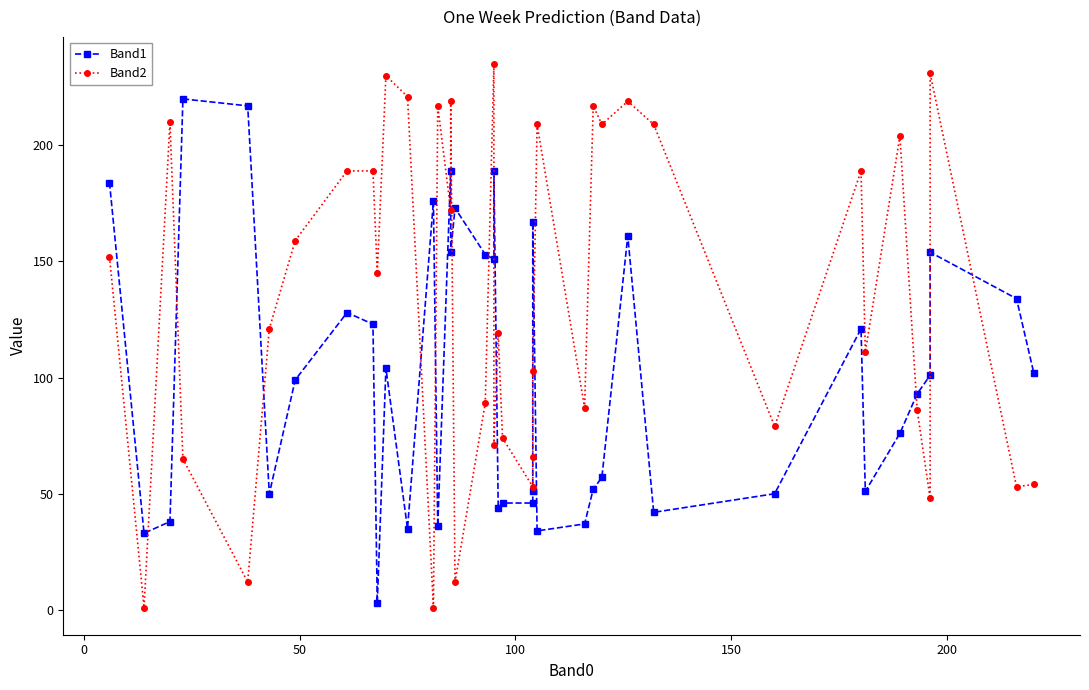

Does the chart have visible grid lines?

No